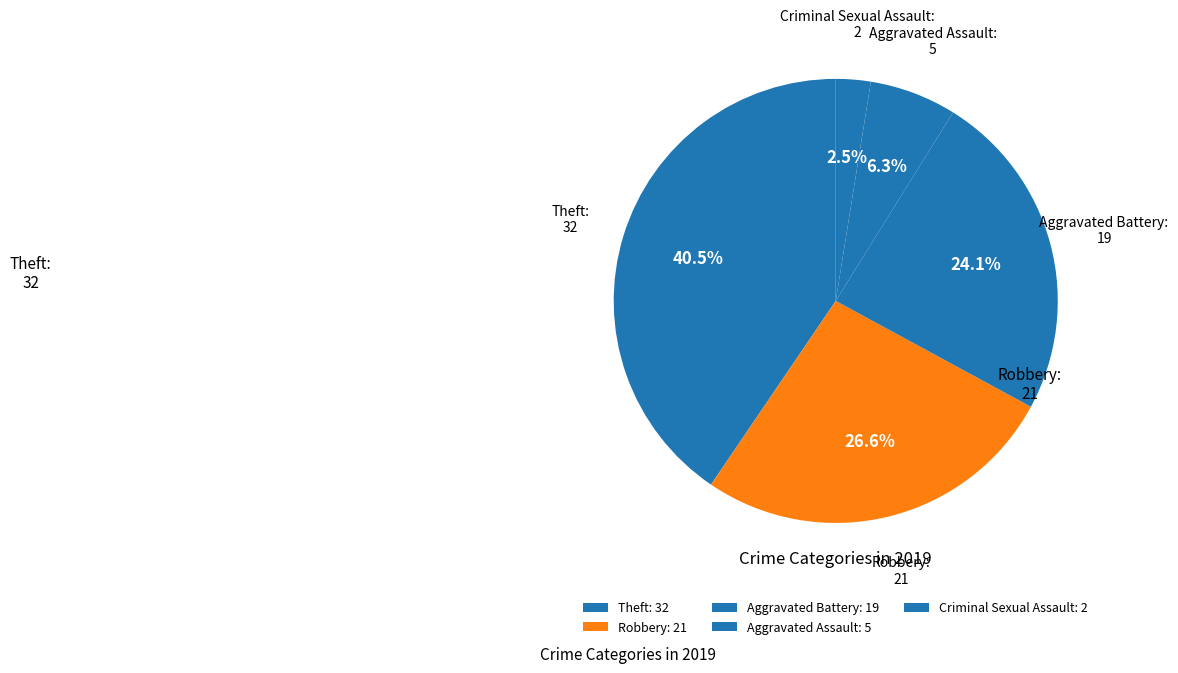

What is the largest slice in the pie chart?

Theft: 32